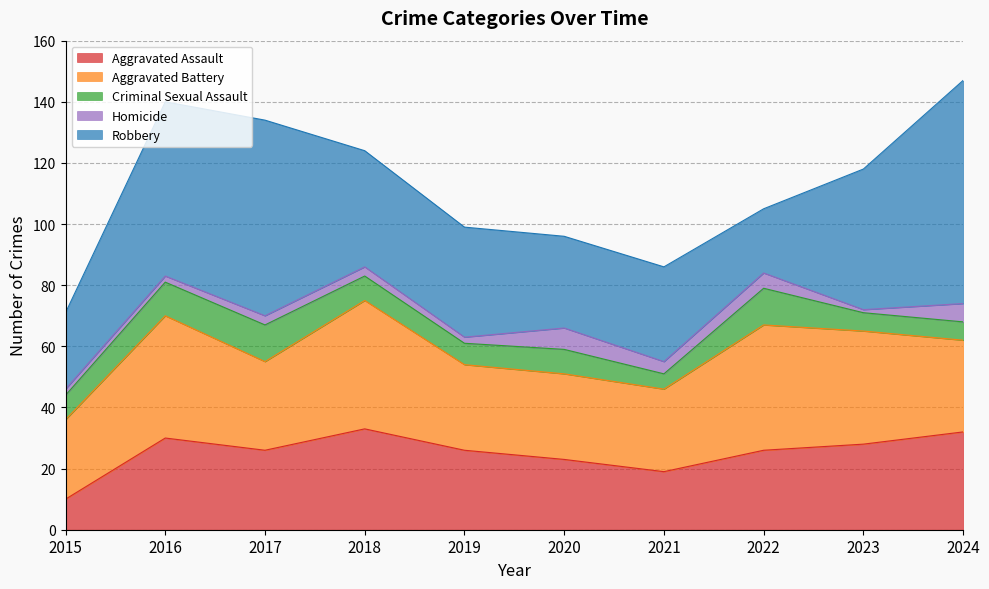

What are all the series names shown in the legend?

Aggravated Assault, Aggravated Battery, Criminal Sexual Assault, Homicide, Robbery